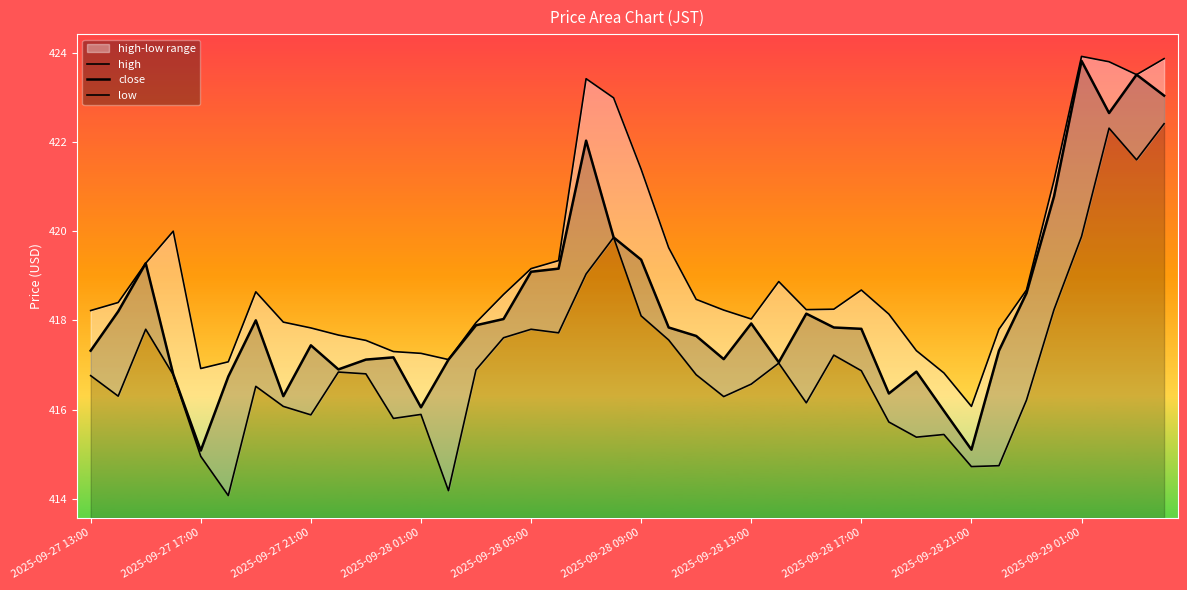

Reading left to right, transcribe all the data shown in this chart.

high: 418.2	418.4	419.3	420.0	416.9	417.1	418.6	418.0	417.8	417.7	417.6	417.3	417.3	417.1	417.9	418.6	419.2	419.3	423.4	423.0	421.4	419.6	418.5	418.2	418.0	418.9	418.2	418.2	418.7	418.1	417.3	416.8	416.1	417.8	418.7	421.1	423.9	423.8	423.5	423.9
close: 417.3	418.2	419.3	416.8	415.1	416.7	418.0	416.3	417.4	416.9	417.1	417.2	416.1	417.1	417.9	418.0	419.1	419.2	422.0	419.9	419.4	417.8	417.6	417.1	417.9	417.1	418.1	417.8	417.8	416.4	416.9	416.0	415.1	417.3	418.6	420.8	423.8	422.6	423.5	423.0
low: 416.8	416.3	417.8	416.8	414.9	414.1	416.5	416.1	415.9	416.8	416.8	415.8	415.9	414.2	416.9	417.6	417.8	417.7	419.0	419.9	418.1	417.6	416.8	416.3	416.6	417.0	416.1	417.2	416.9	415.7	415.4	415.4	414.7	414.7	416.2	418.2	419.9	422.3	421.6	422.4